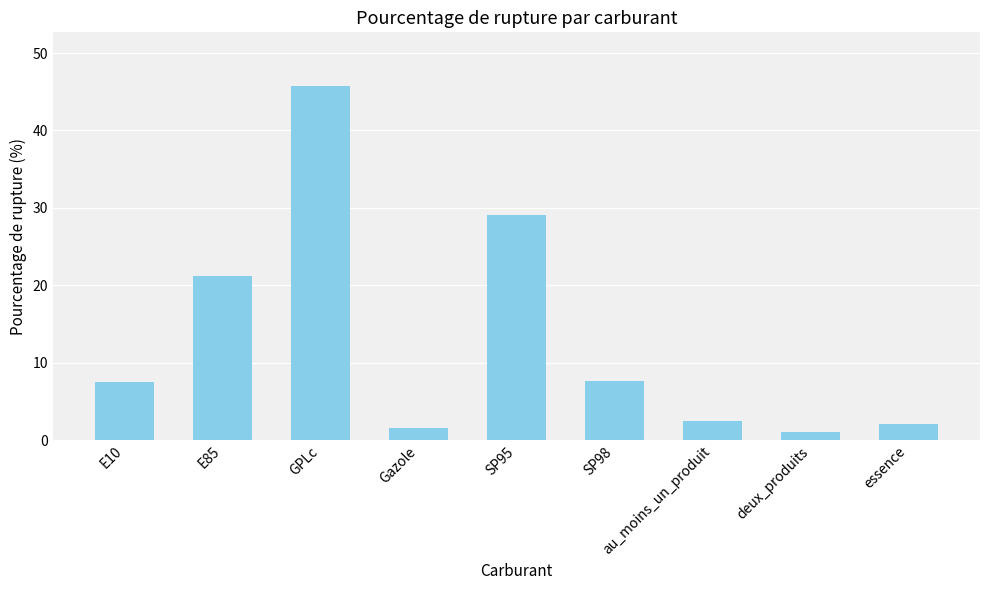

At which label does the data first exceed 7?

E10